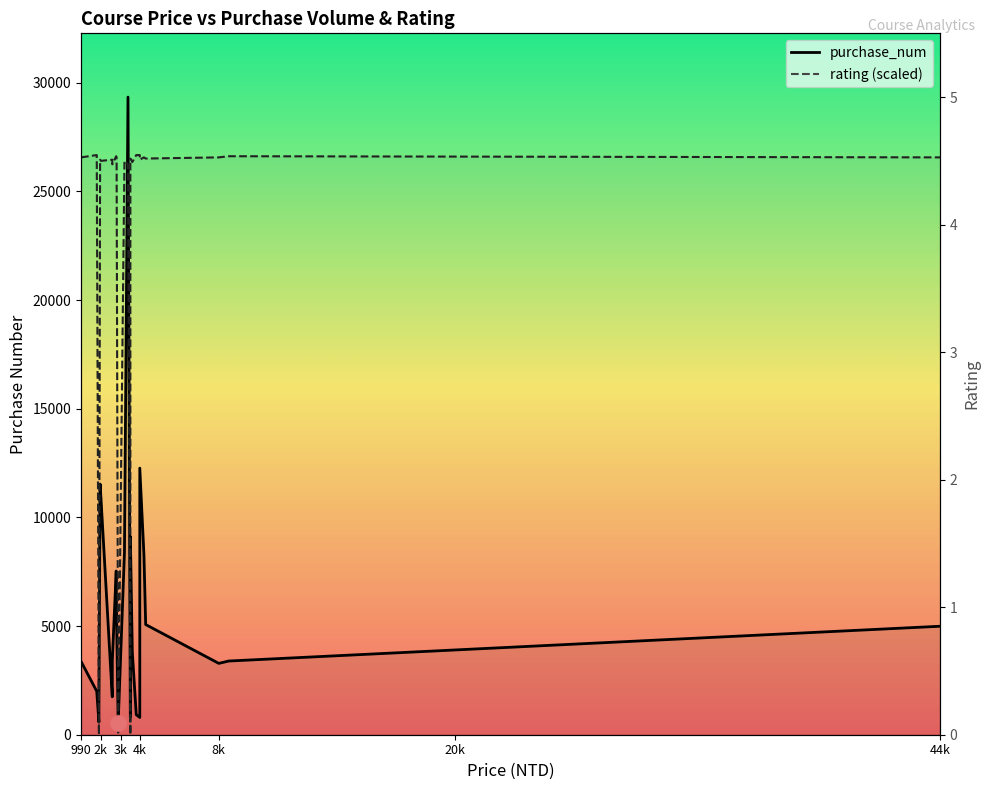

Is the value of rating (scaled) at 17 greater than the value of purchase_num at 14?

Yes